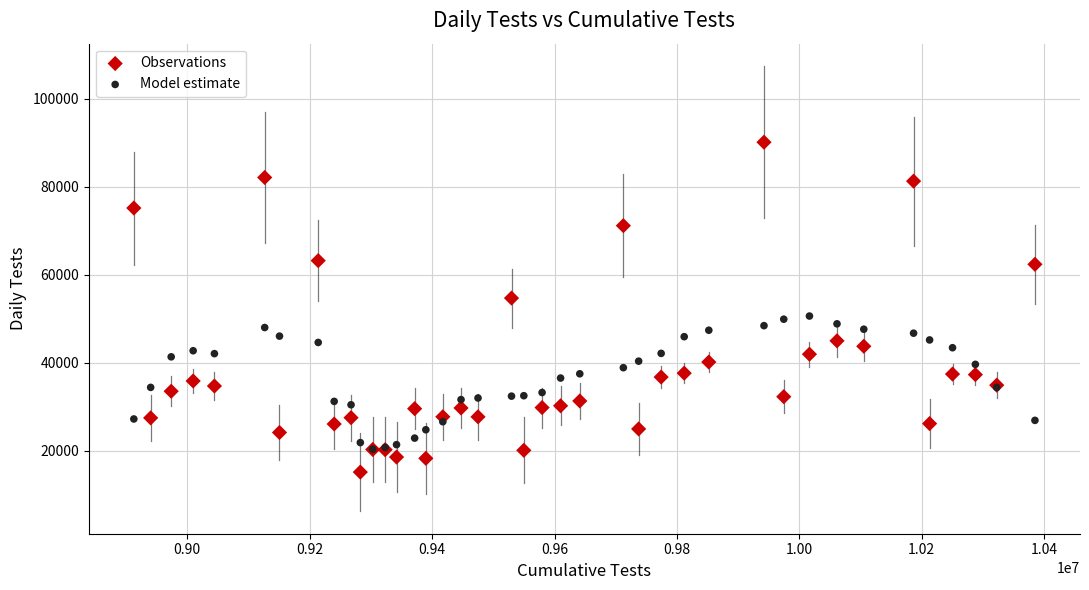

Which series contains the highest Y value?

Observations